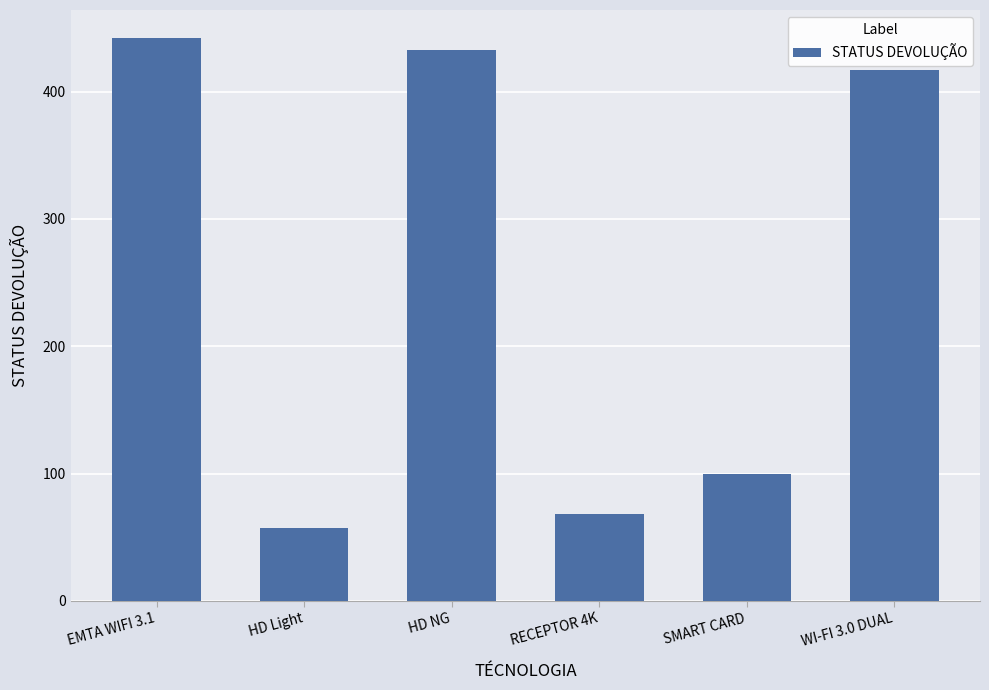

Count the number of data series in this chart.

1